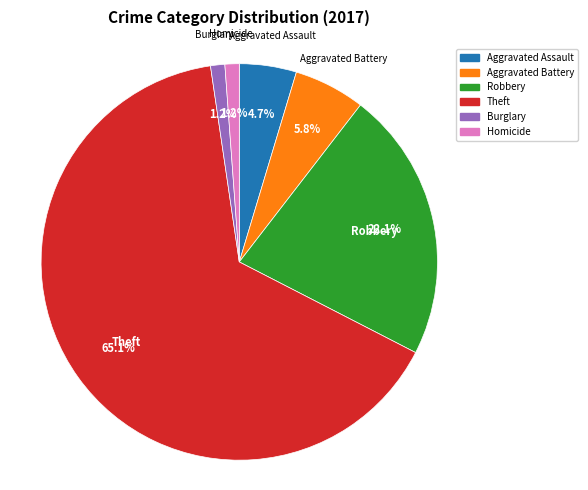

To the nearest percent, what portion does Homicide represent?

1%